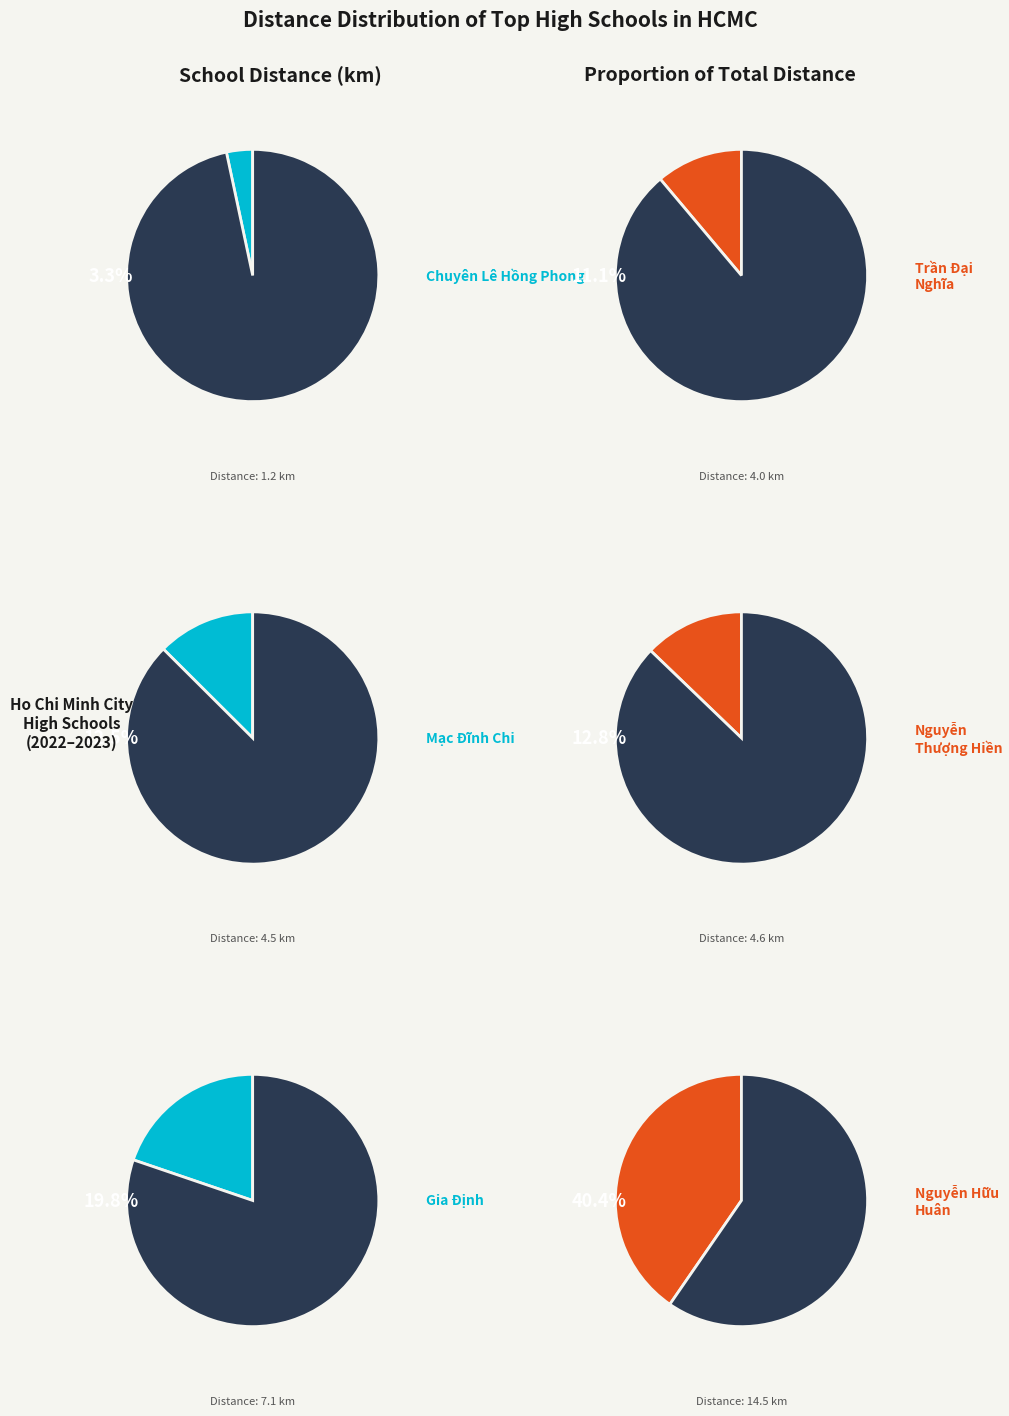

Which has a higher value, THPT Nguyễn Hữu Huân or THPT Chuyên Lê Hồng Phong?

THPT Nguyễn Hữu Huân